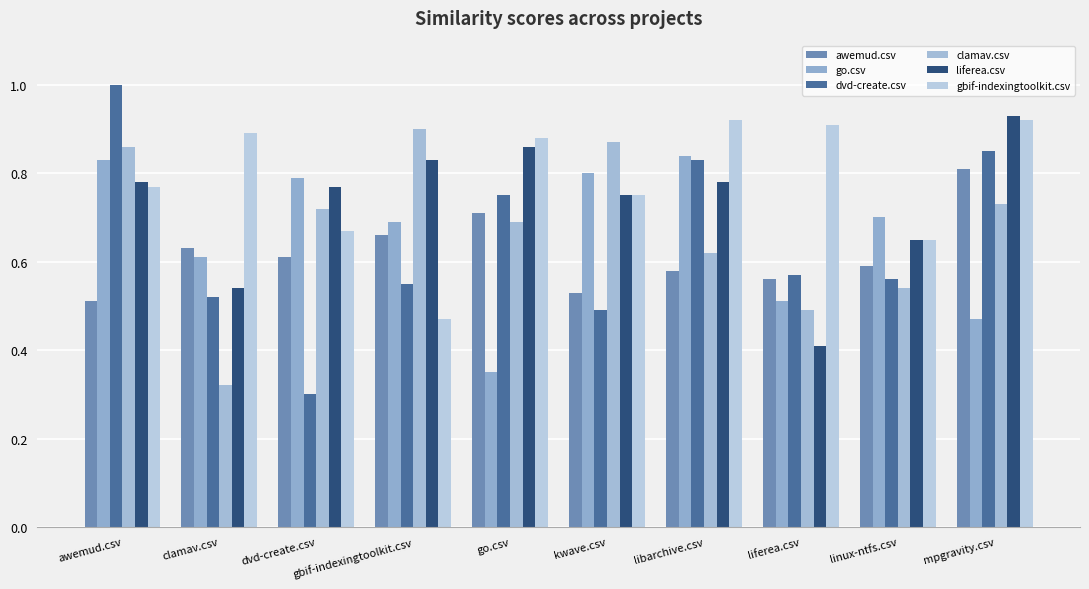

What is the minimum value shown in the chart?

0.3